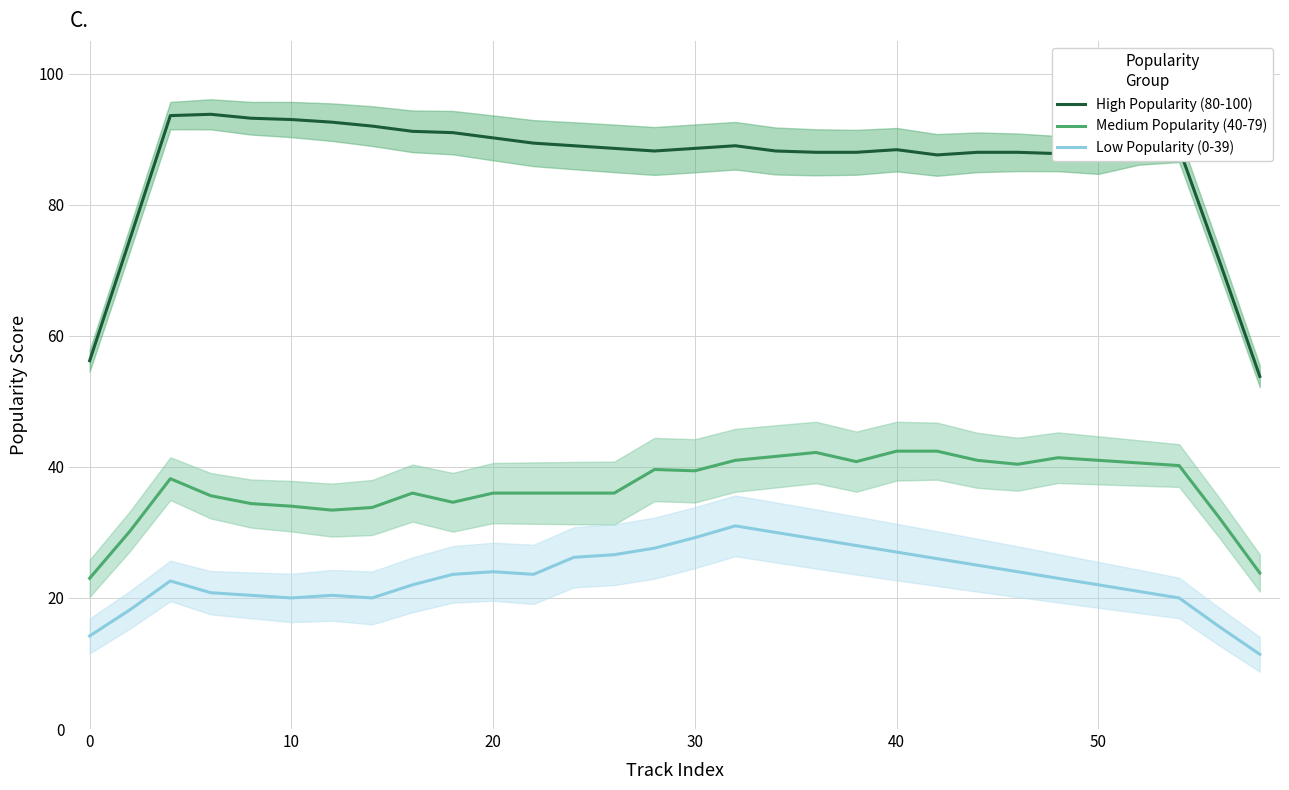

True or false: Medium Popularity (40-79) and High Popularity (80-100) intersect in this chart.

False